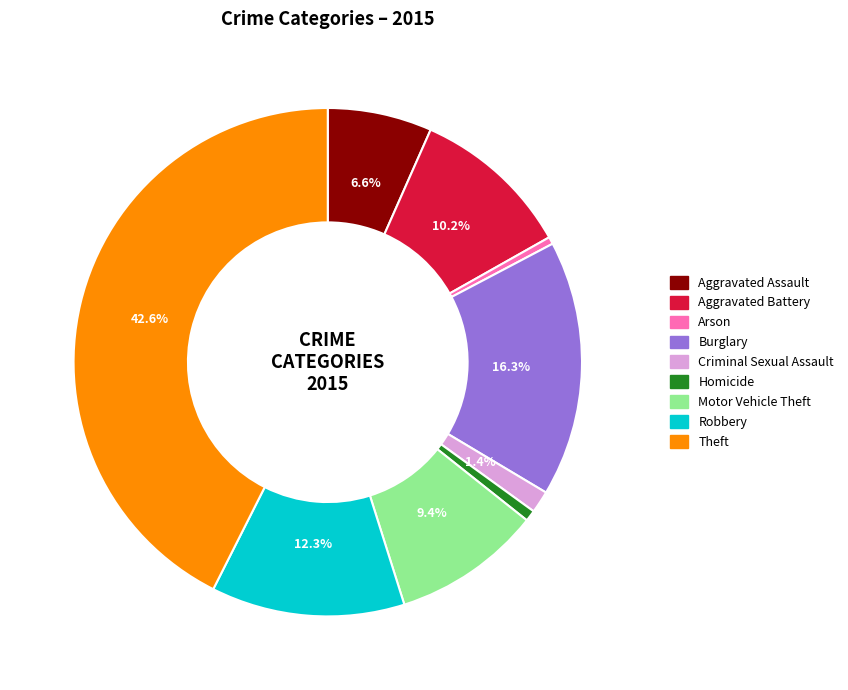

The Homicide slice represents 8% of the pie. True or false?

False